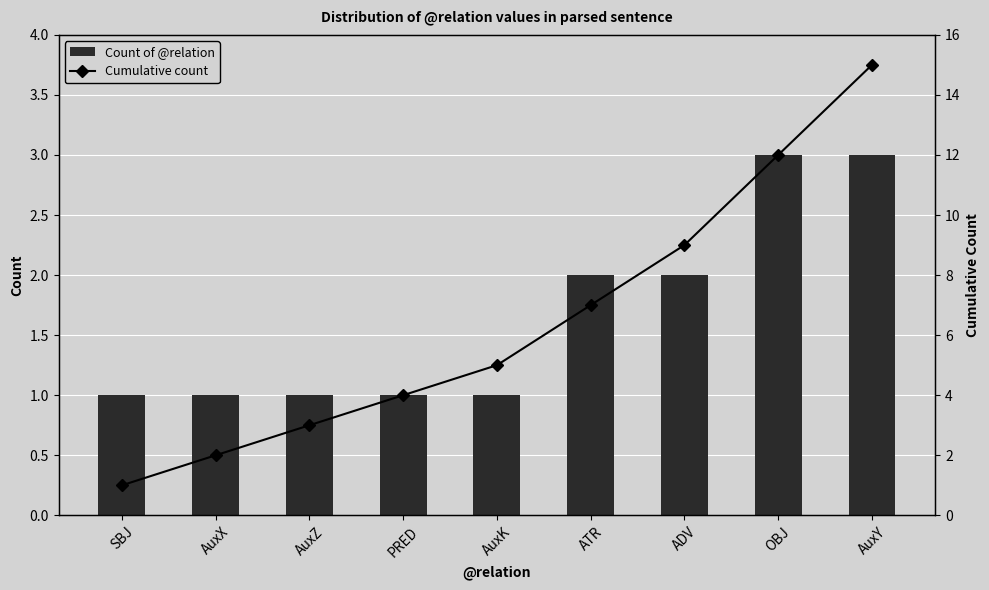

At how many categories does at least one series exceed 1?

8